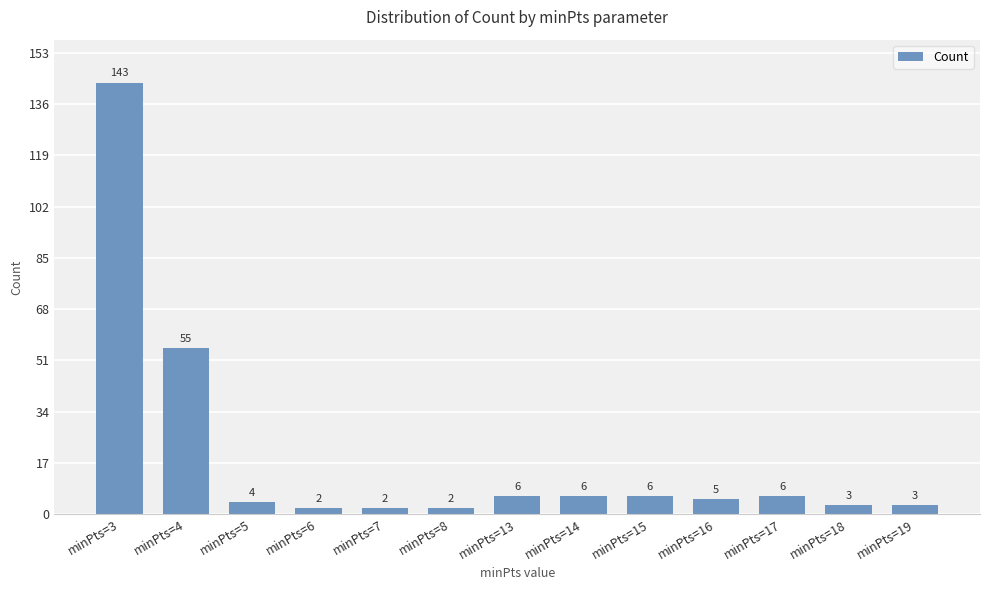

What is the change in value from minPts=6 to minPts=16?

+3